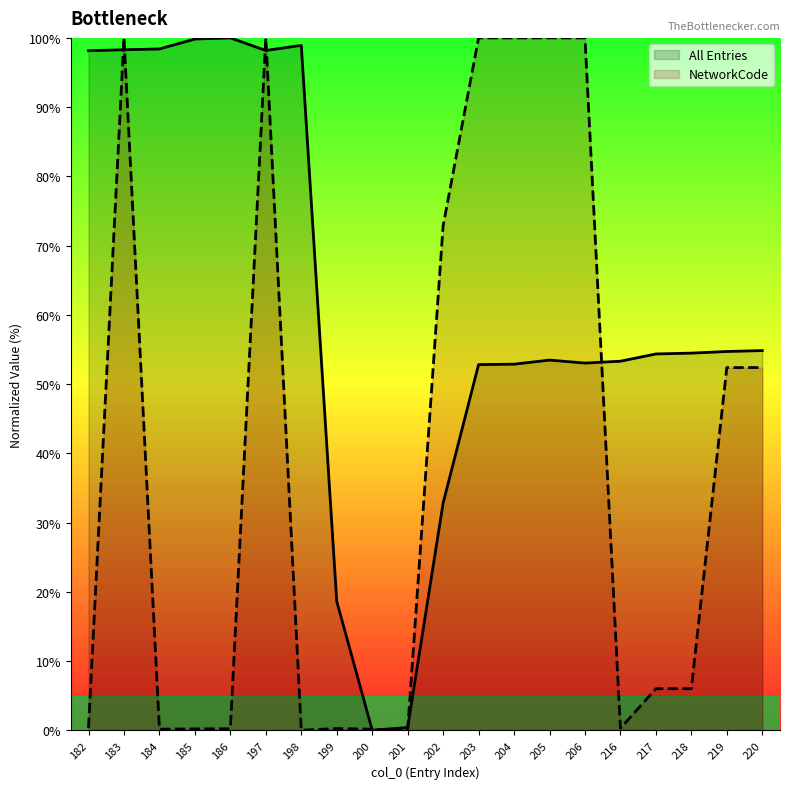

Is the value of NetworkCode at 199 greater than the value of All Entries at 201?

No